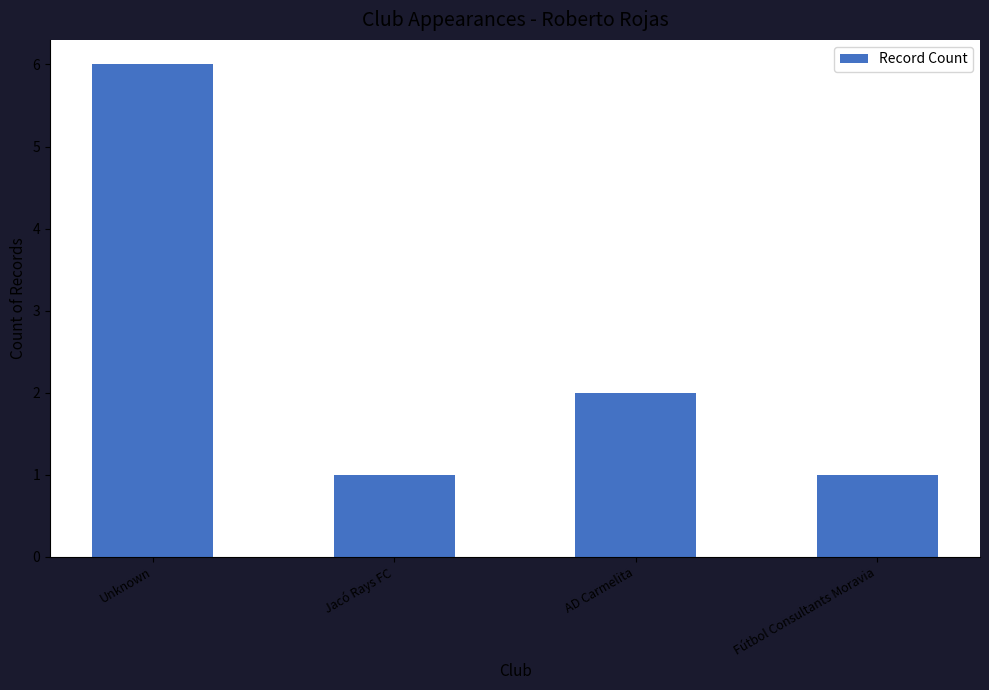

Reading left to right, extract all data points from this chart.

Unknown=6	Jacó Rays FC=1	AD Carmelita=2	Fútbol Consultants Moravia=1